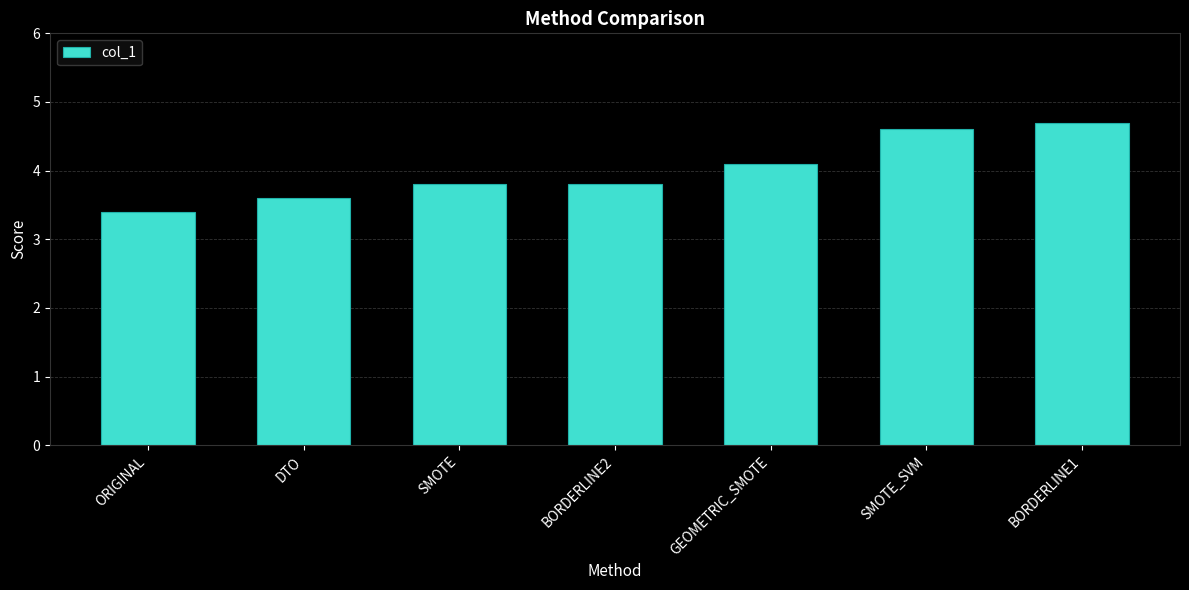

Which label corresponds to the largest value in the chart?

BORDERLINE1